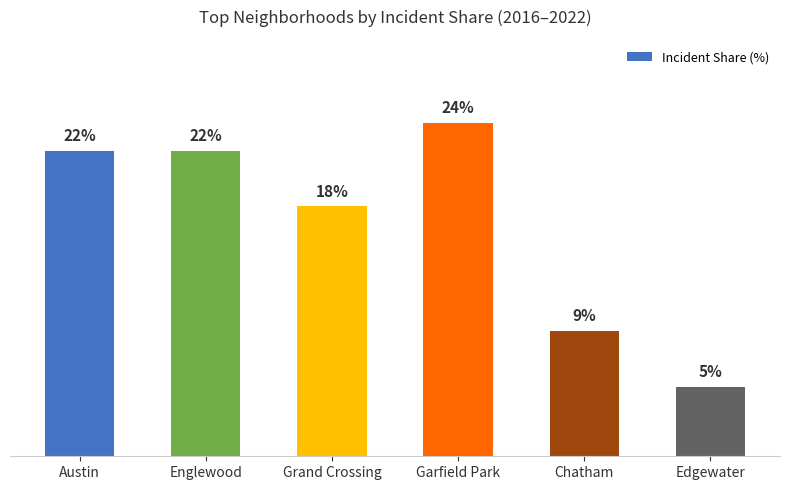

Which category has the lowest value across all series?

Edgewater